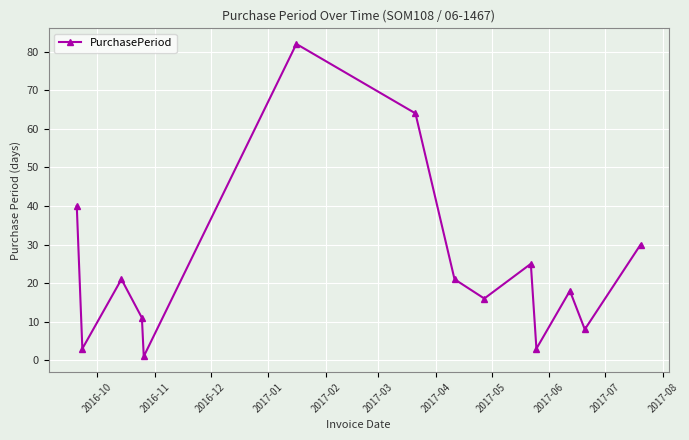

What is the difference between the maximum and second lowest values?

79